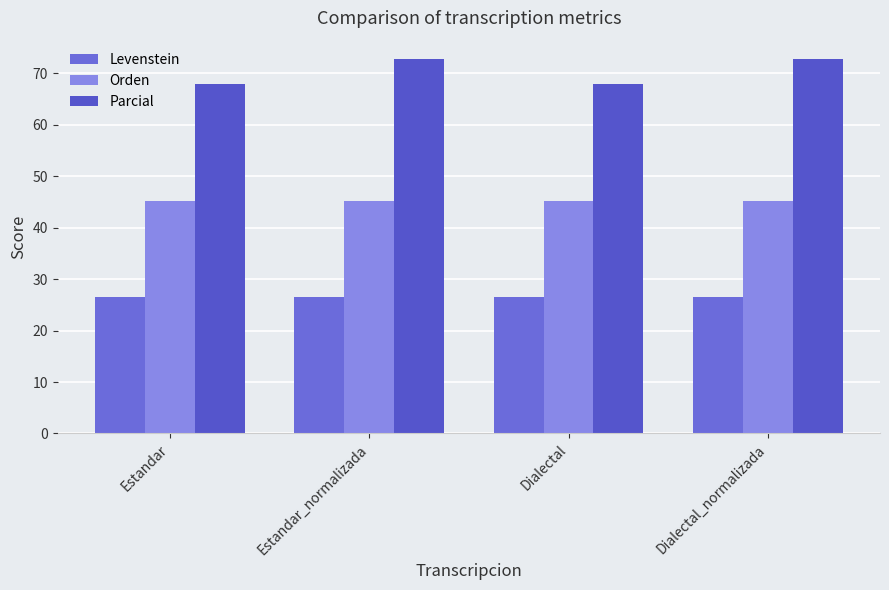

How many groups of bars are there?

4